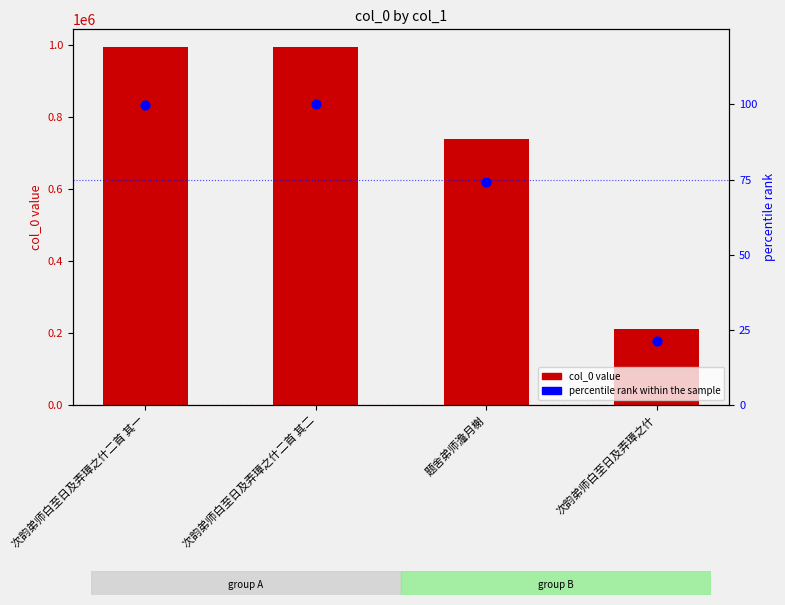

Which series has the largest total across all categories?

col_0